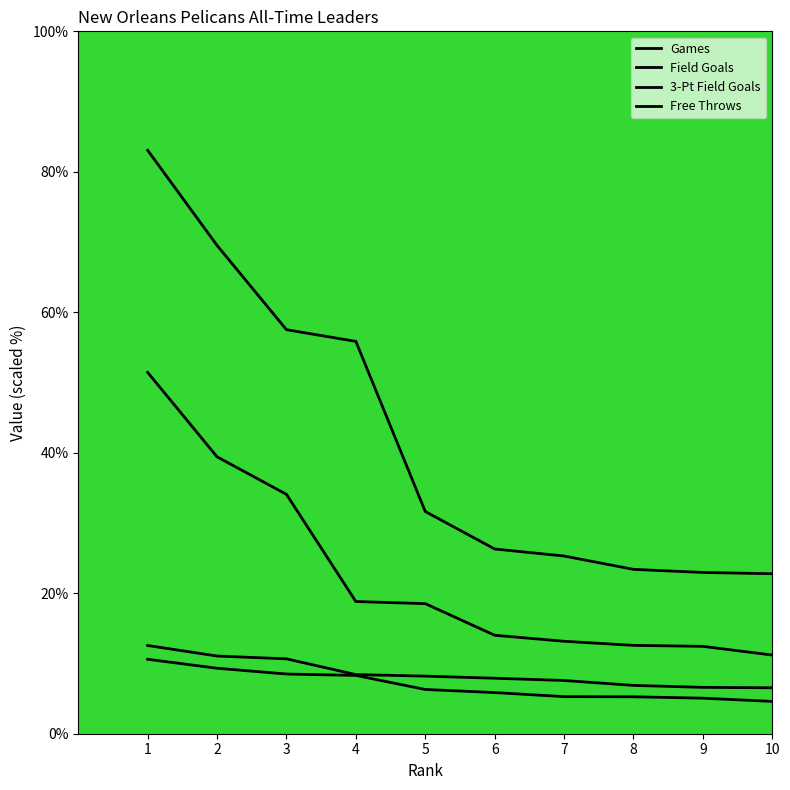

What is the total value across all series at 7?

51.3